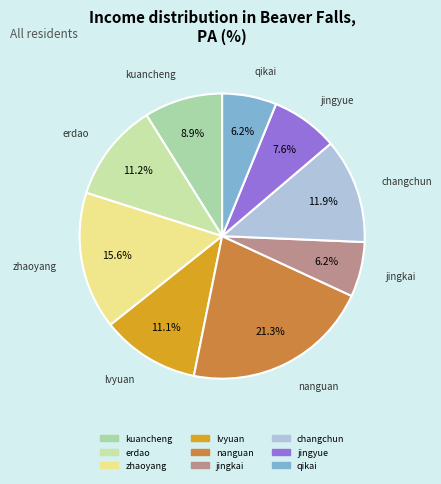

What is the total percentage of kuancheng and changchun?

20.8%